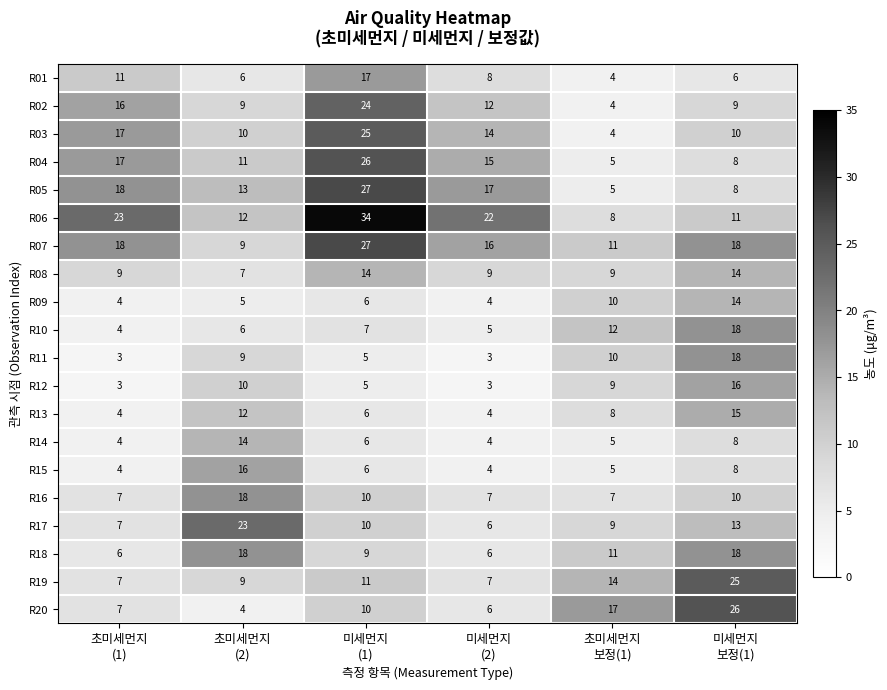

How many categories are shown in the chart?

6